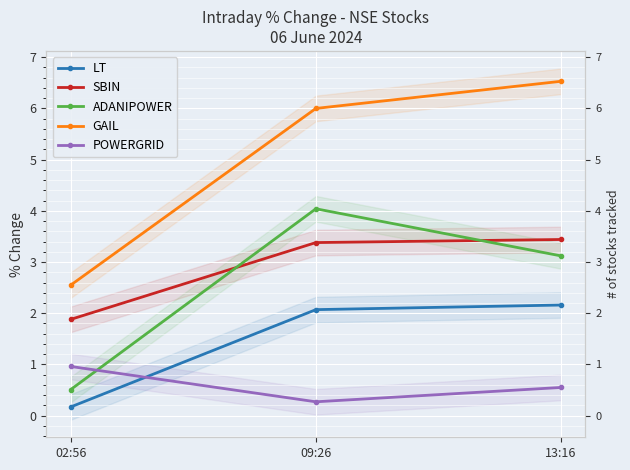

Is this an area chart (filled region under the line)?

No